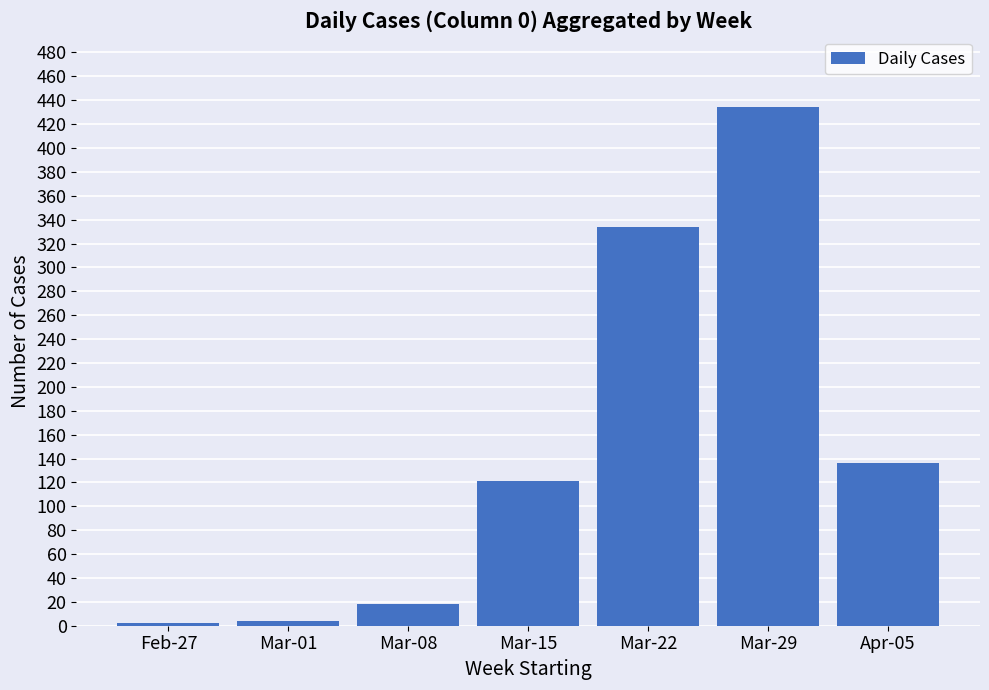

What is the change in value from Mar-01 to Mar-08?

+14